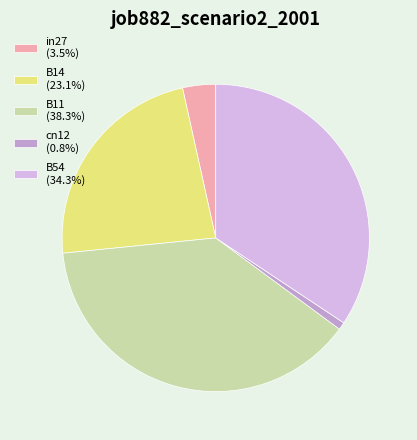

Is there any slice that represents more than half of the pie?

No